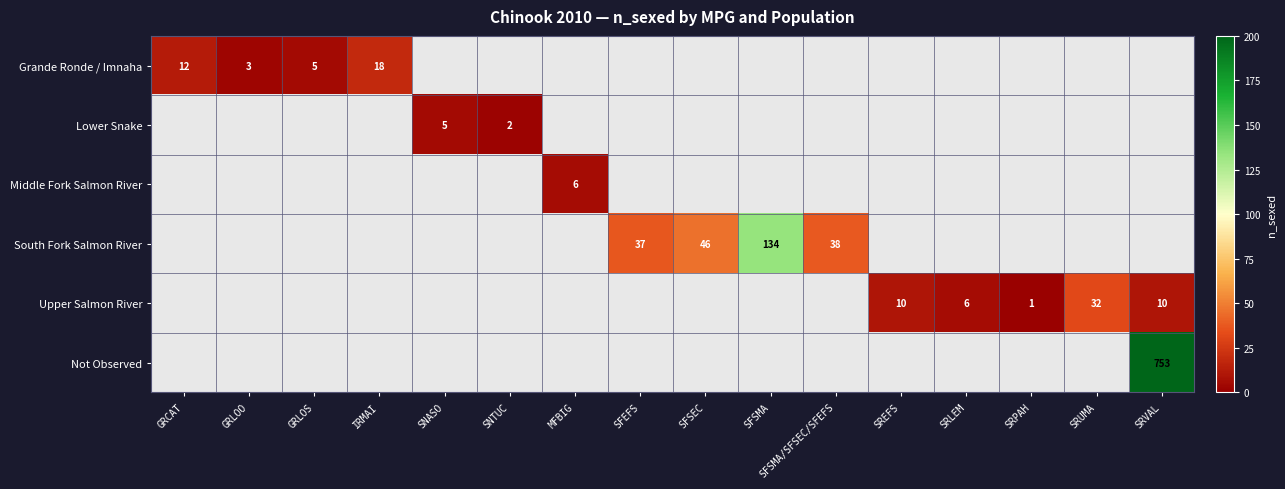

Is the value of Upper Salmon River at SRVAL greater than the value of Middle Fork Salmon River at MFBIG?

Yes